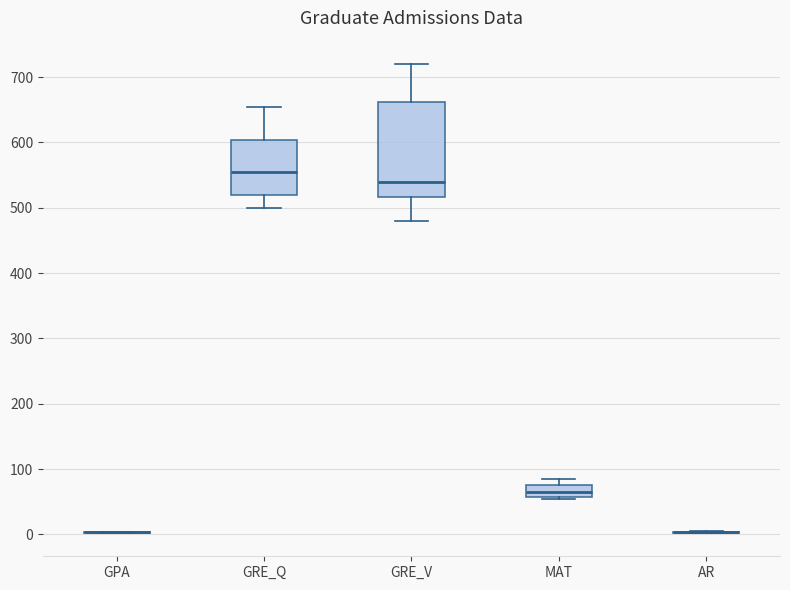

Reading left to right, transcribe this box plot: for each box, give where its median line is, the range the box spans, and where its two whiskers end, as read against the y-axis. The values are not printed on the chart, so give them approximately, as read against the axis.

GPA: box collapsed to a line at 0, whiskers 0 to 0
GRE_Q: median 560, box 520 to 600, whiskers 500 to 660
GRE_V: median 540, box 520 to 660, whiskers 480 to 720
MAT: median 70, box 60 to 80, whiskers 60 to 90
AR: box collapsed to a line at 0, whiskers 0 to 10